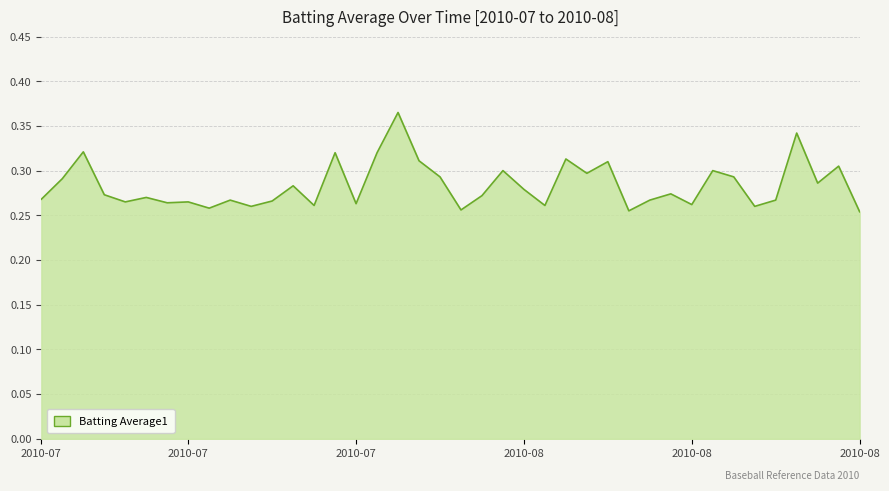

Rank the categories by value from highest to lowest.

2010-07-27, 2010-08-15, 2010-07-09, 2010-07-24, 2010-07-26, 2010-08-04, 2010-07-28, 2010-08-06, 2010-08-17, 2010-08-01, 2010-08-11, 2010-08-05, 2010-07-29, 2010-08-12, 2010-07-08, 2010-08-16, 2010-07-22, 2010-08-02, 2010-08-09, 2010-07-10, 2010-07-31, 2010-07-15, 2010-07-07, 2010-07-19, 2010-08-08, 2010-08-14, 2010-07-21, 2010-07-11, 2010-07-17, 2010-07-16, 2010-07-25, 2010-08-10, 2010-07-23, 2010-08-03, 2010-07-20, 2010-08-13, 2010-07-18, 2010-07-30, 2010-08-07, 2010-08-18